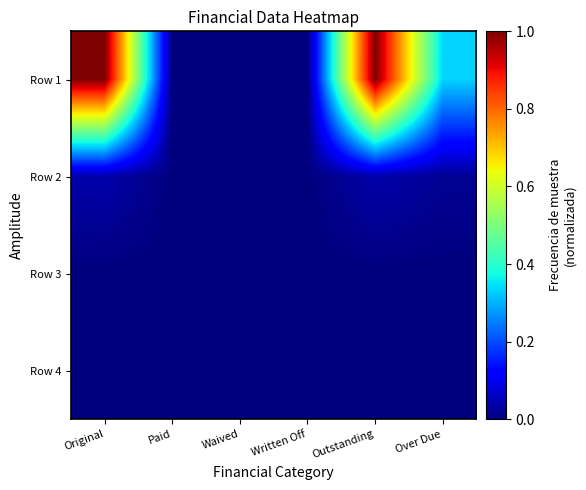

List the series in order of their peak value, highest first.

Row 1, Row 2, Row 3, Row 4